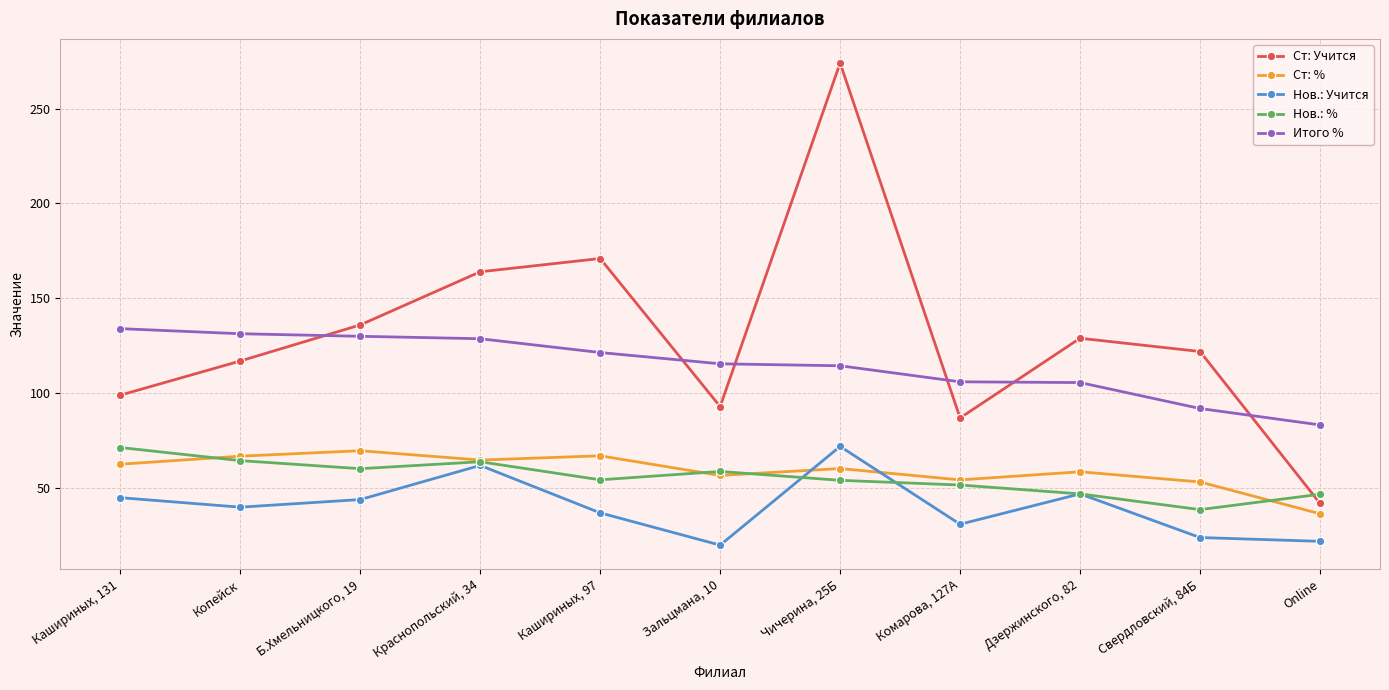

At Online, list the series in order from smallest to largest.

Нов.: Учится, Ст: %, Ст: Учится, Нов.: %, Итого %